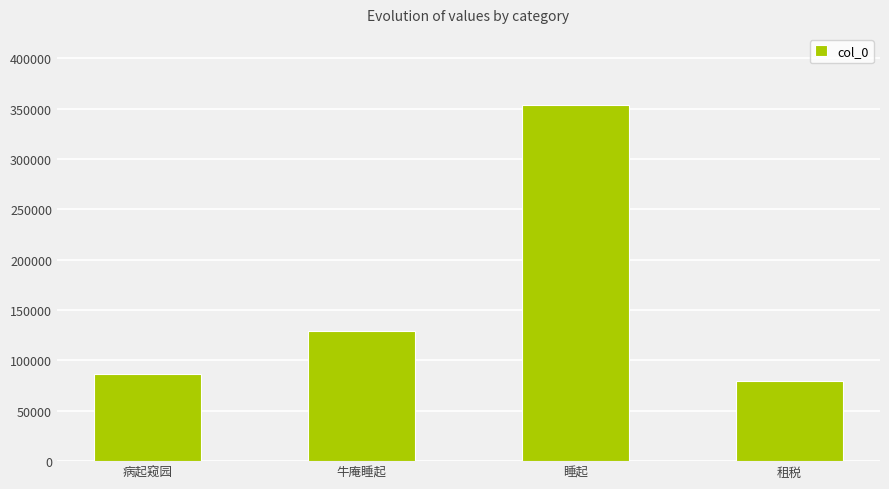

What is the greatest value displayed?

353414